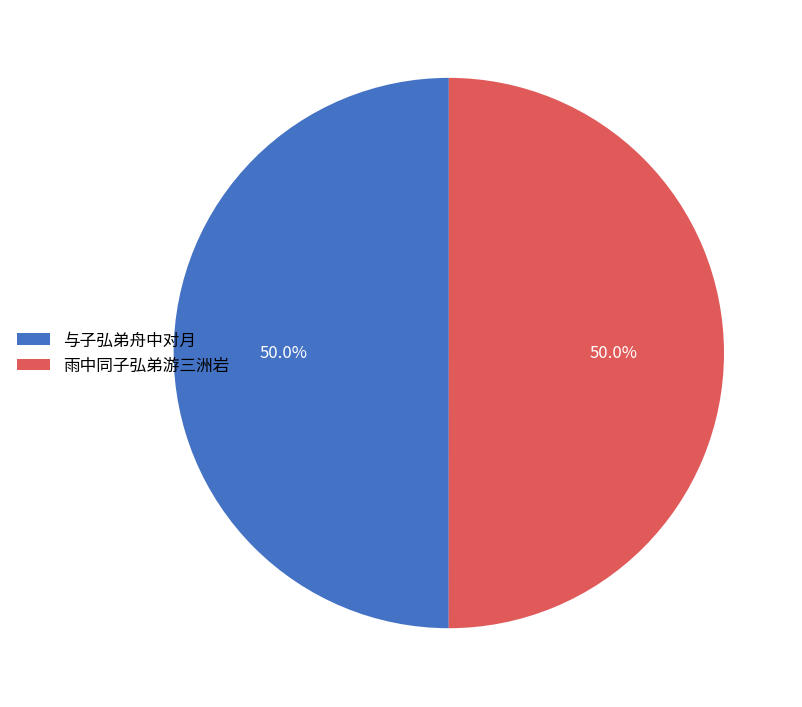

How much of the chart is everything except 雨中同子弘弟游三洲岩?

50.0%